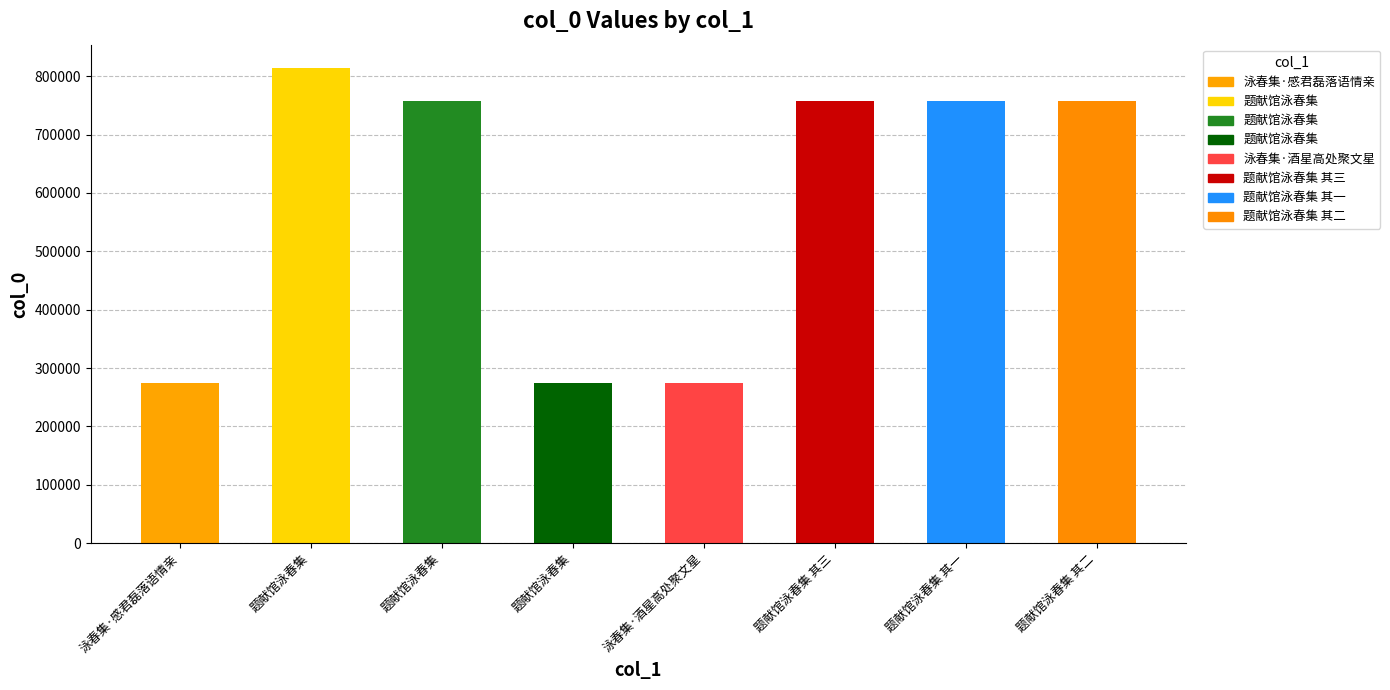

What is the difference between the values at 题献馆泳春集 其二 and 泳春集·感君磊落语情亲?

482203